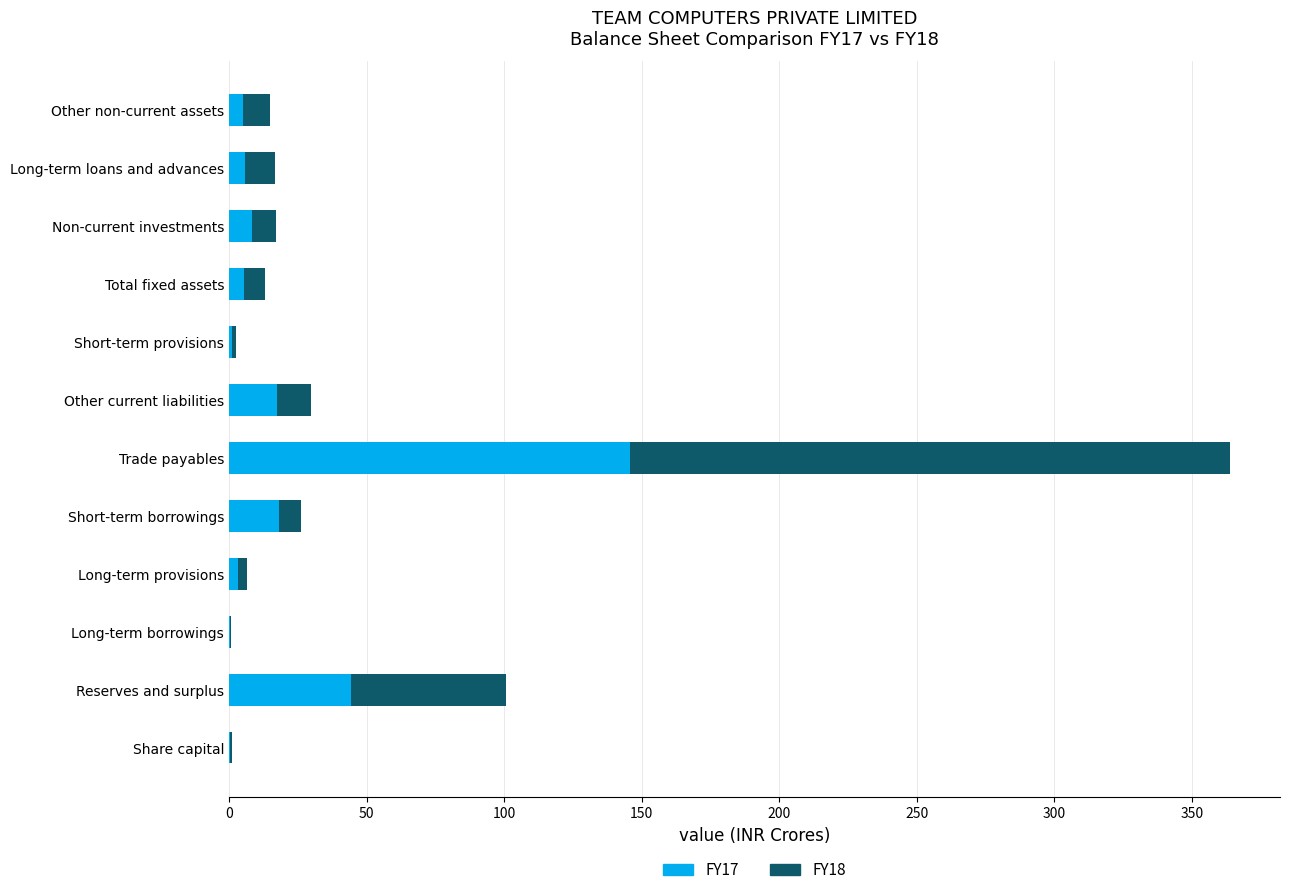

Which category has the highest value in the FY17 series?

Trade payables